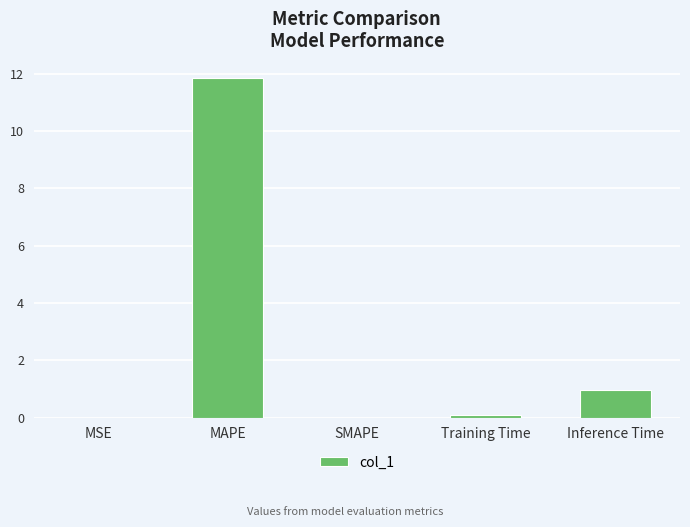

Count the number of categories in the chart.

5